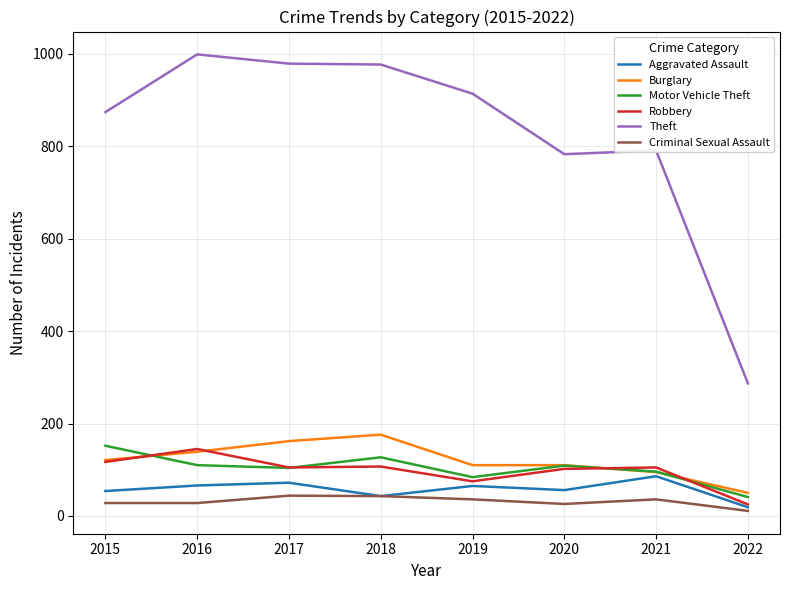

Is the value of Robbery at 2022 greater than the value of Theft at 2019?

No